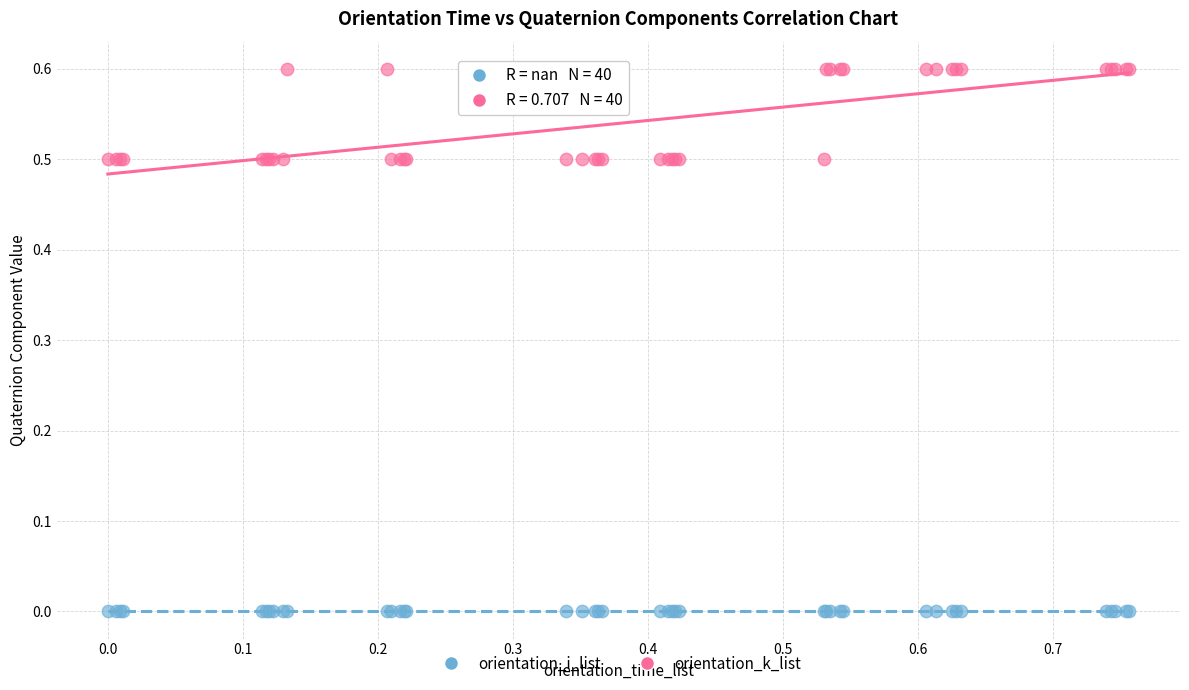

What are all the series names shown in the legend?

orientation_i_list, orientation_k_list